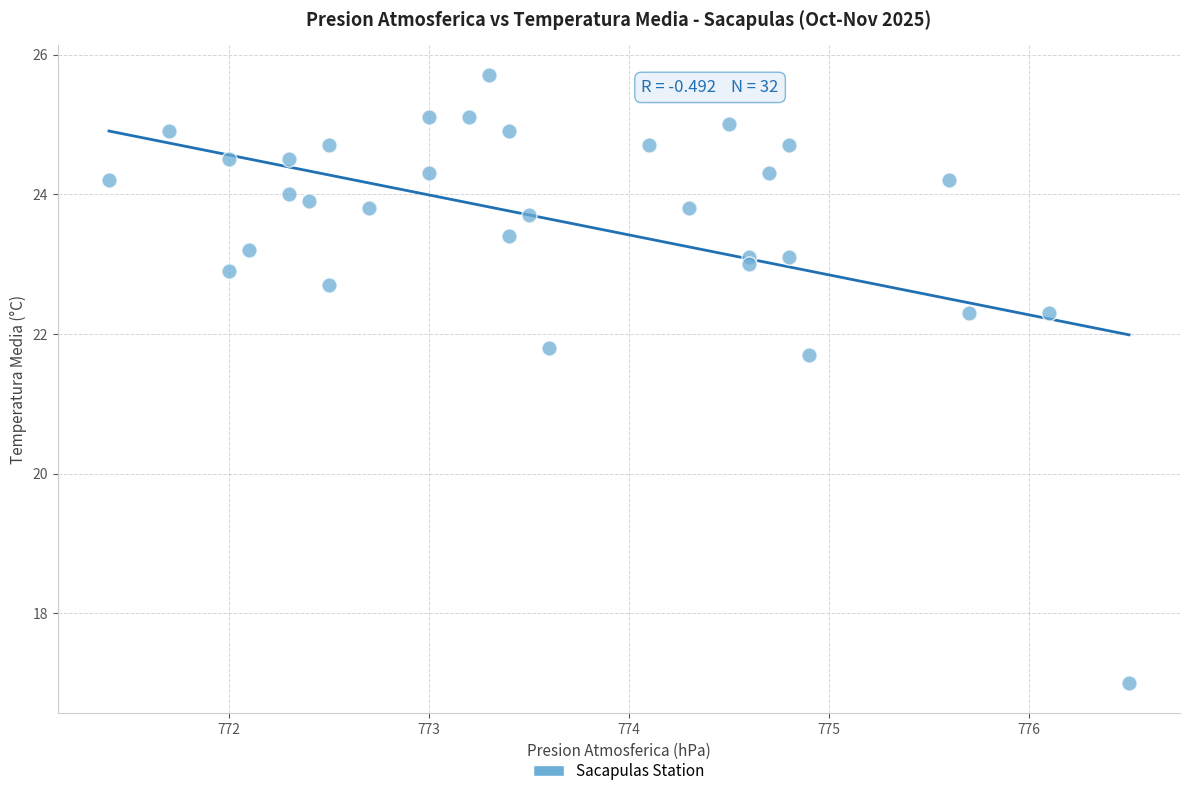

What is the range of X values (max minus min)?

5.1